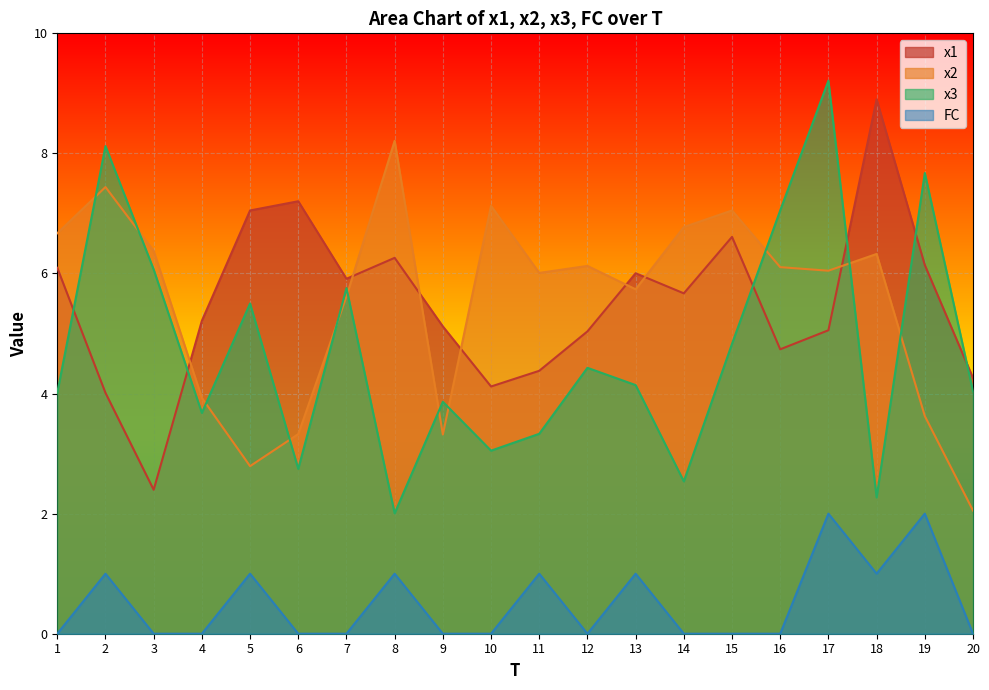

Where does the x3 series first go above 4?

1